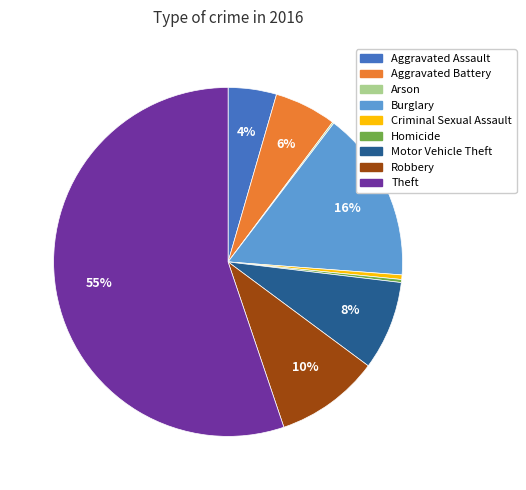

Does any single category account for the majority?

Yes